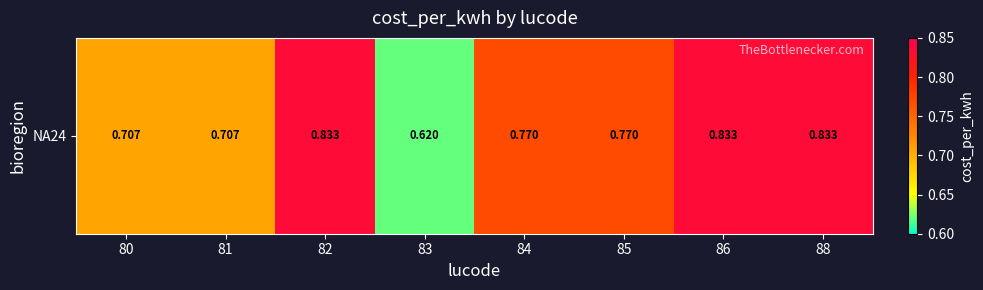

At which category does the chart reach its peak across all series?

82